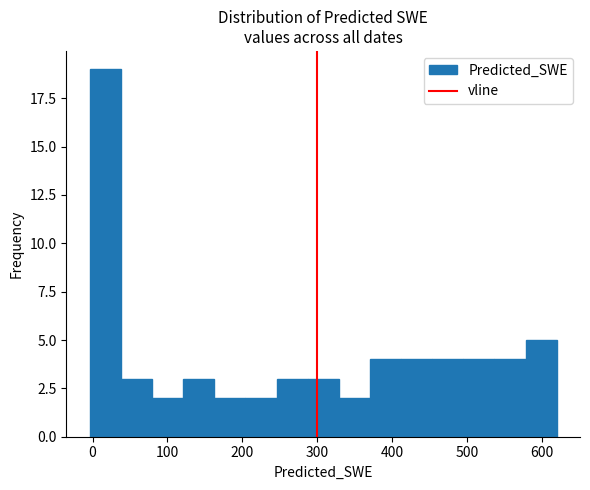

Reading left to right, transcribe this chart: for each bar, give the range it covers on the x-axis and its height. Neither the bar edges nor the heights are printed on the chart, so give them approximately, as read against the axes.

0 to 40: 19
40 to 80: 3
80 to 120: 2
120 to 160: 3
160 to 200: 2
200 to 250: 2
250 to 290: 3
290 to 330: 3
330 to 370: 2
370 to 410: 4
410 to 450: 4
450 to 500: 4
500 to 540: 4
540 to 580: 4
580 to 620: 5